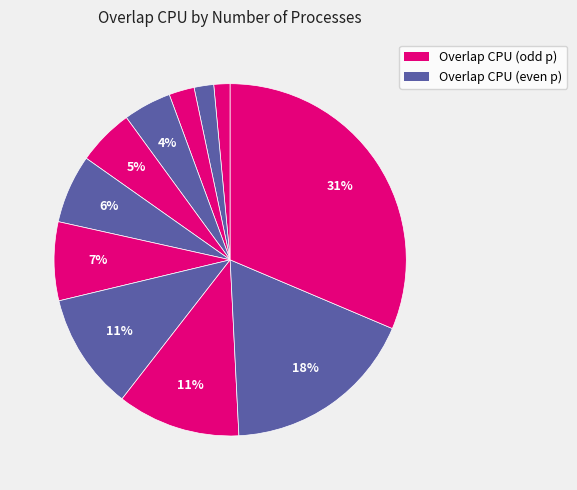

To the nearest percent, what is the average slice percentage?

9%